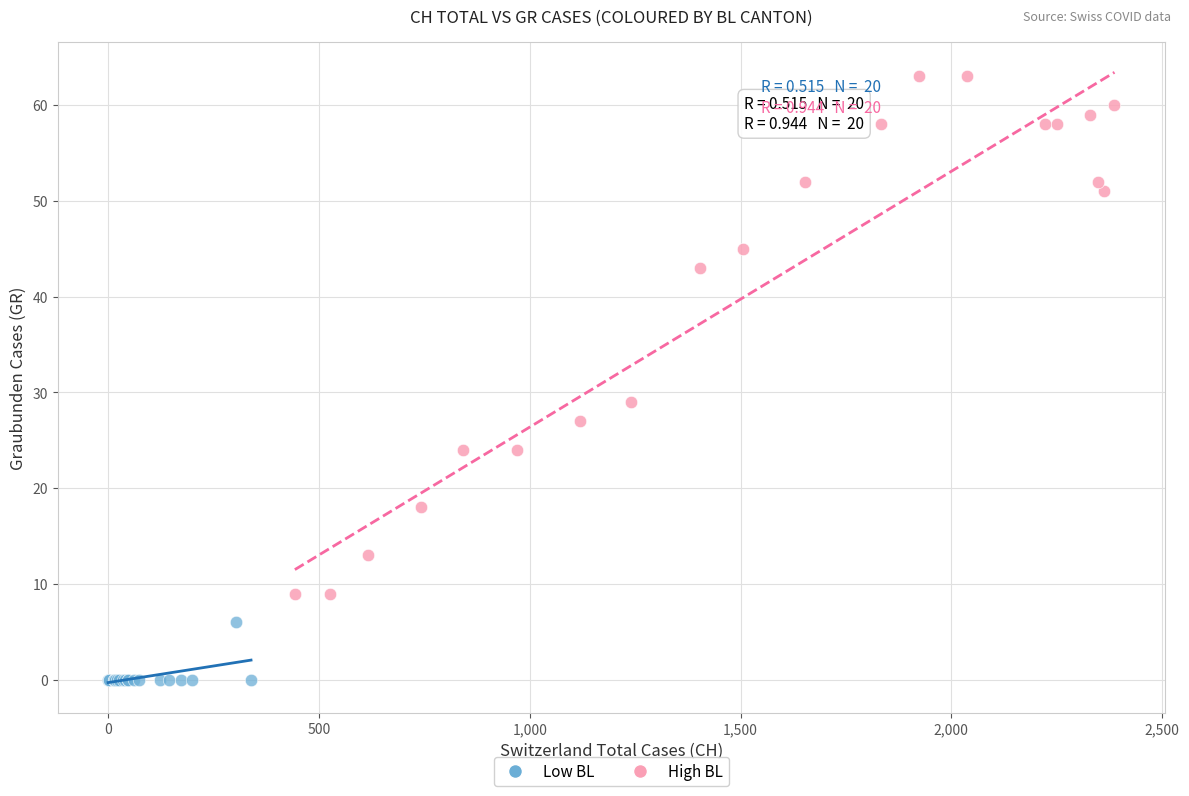

Which series has the largest Y range (max minus min)?

High BL